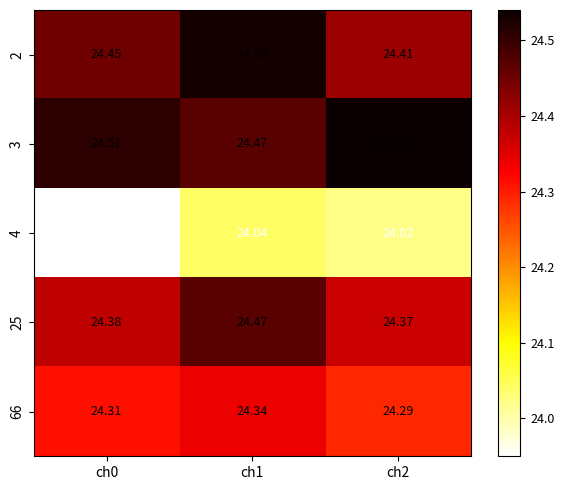

How many categories are shown in the chart?

3